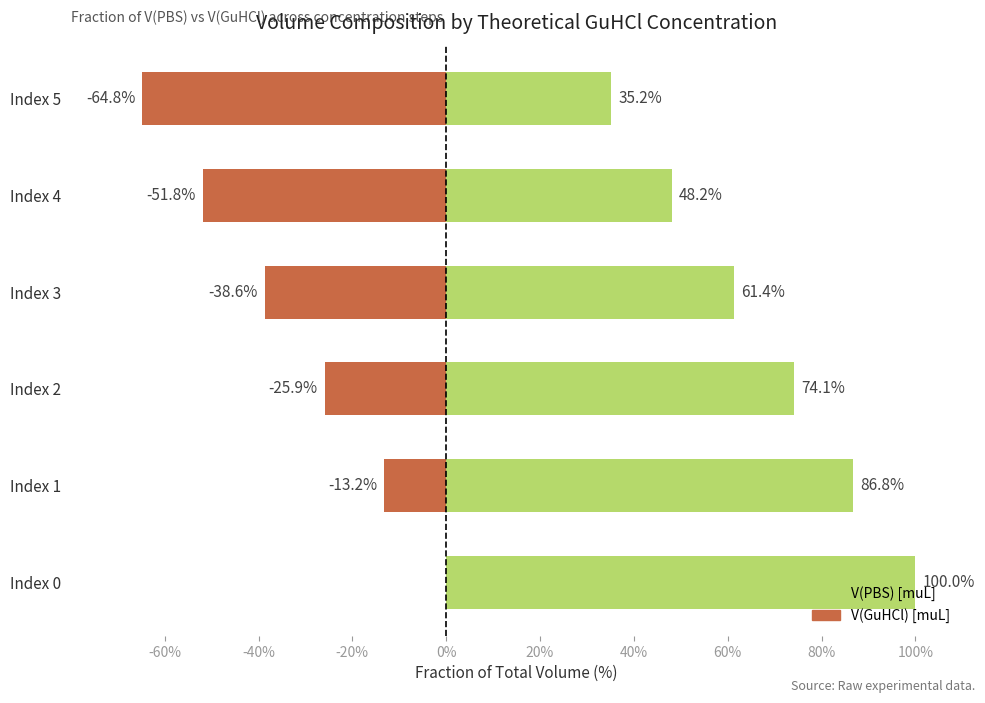

What is the sum of all V(GuHCl) [muL] values?

-194.4